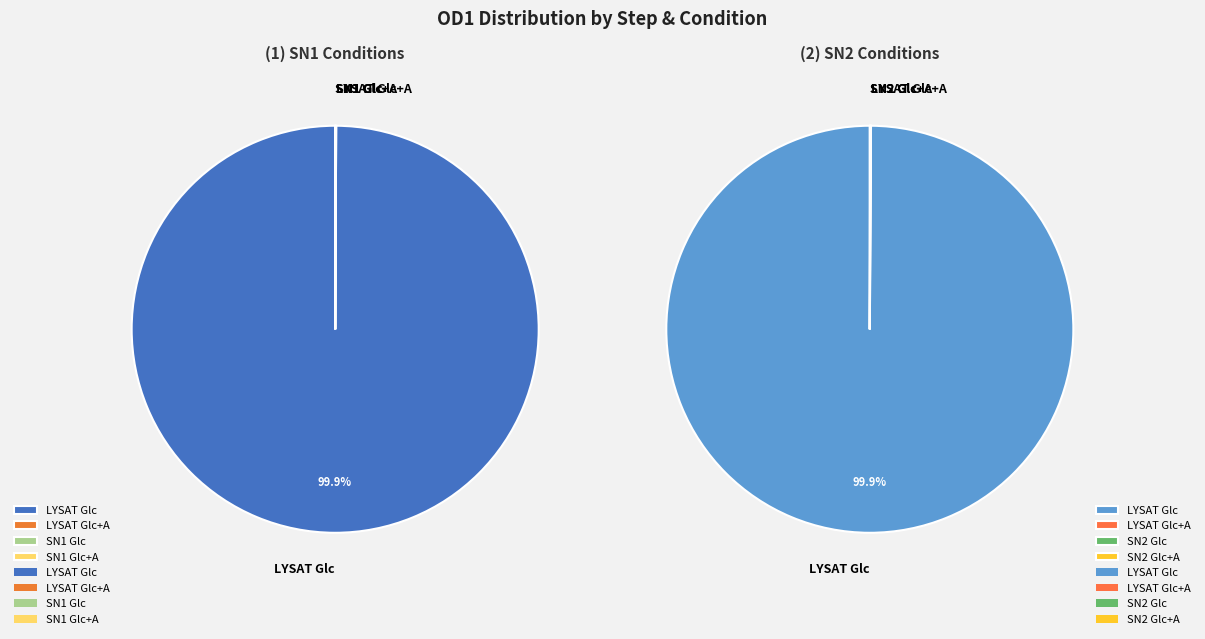

Which slice represents more than half of the pie?

LYSAT-Glc